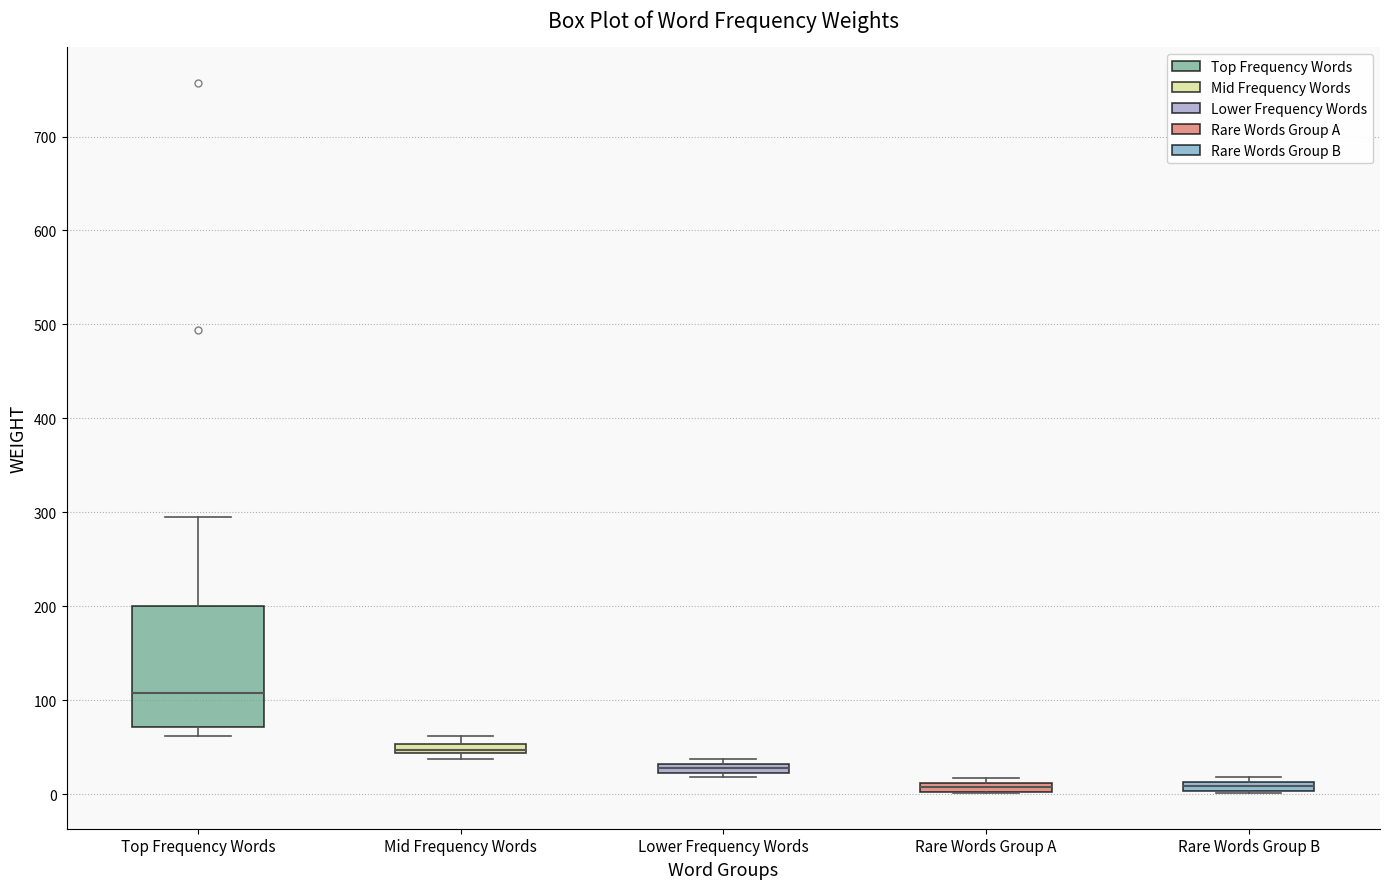

Where does the median line of the box for Top Frequency Words sit on the y-axis? The values are not printed on the chart, so give them approximately, as read against the axis.

110